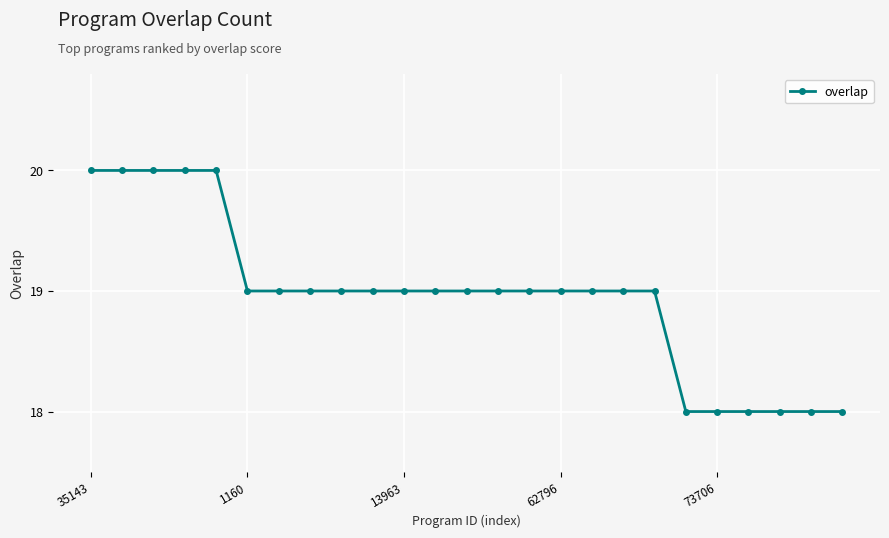

What is the average value?

19